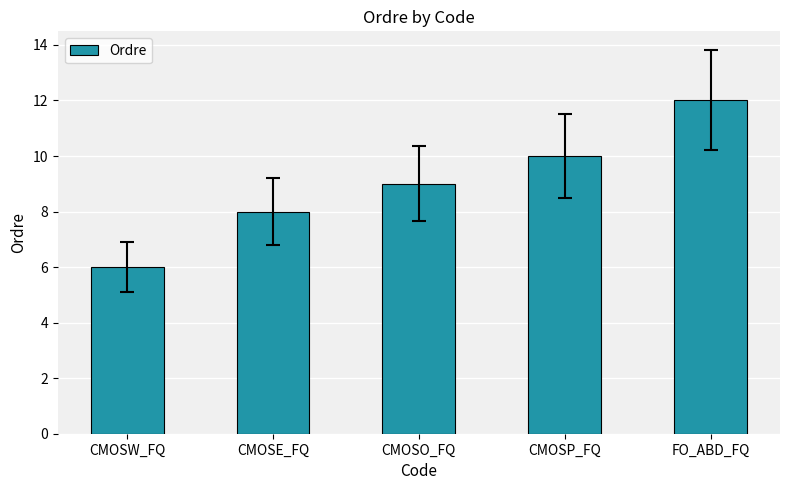

What is the sum of all values?

45